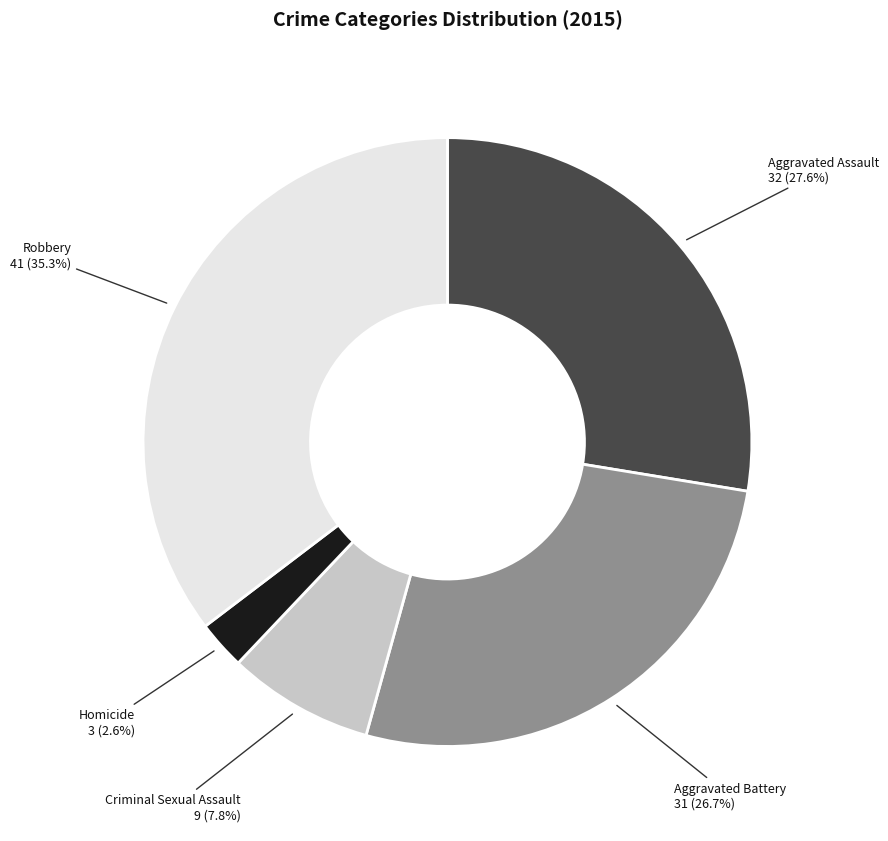

Which category has the biggest portion of the pie?

Robbery